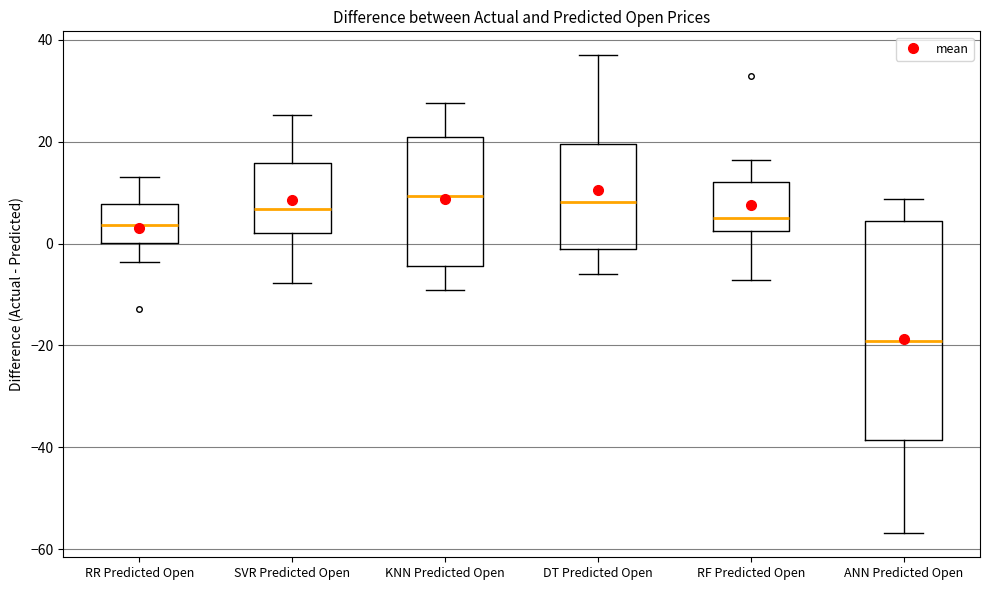

Which box's median line is the lowest?

ANN Predicted Open